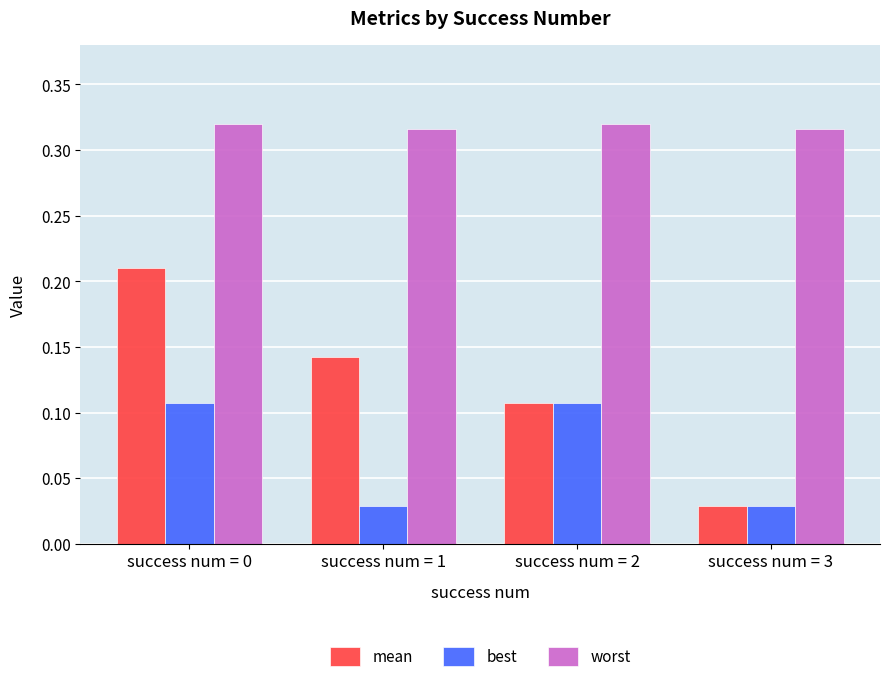

Which series has the widest spread of values?

mean